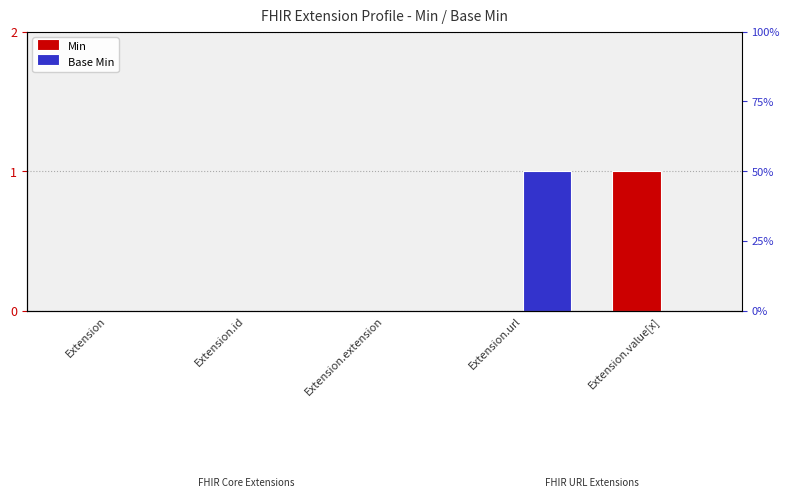

Which label corresponds to the largest value in the chart?

Extension.value[x]